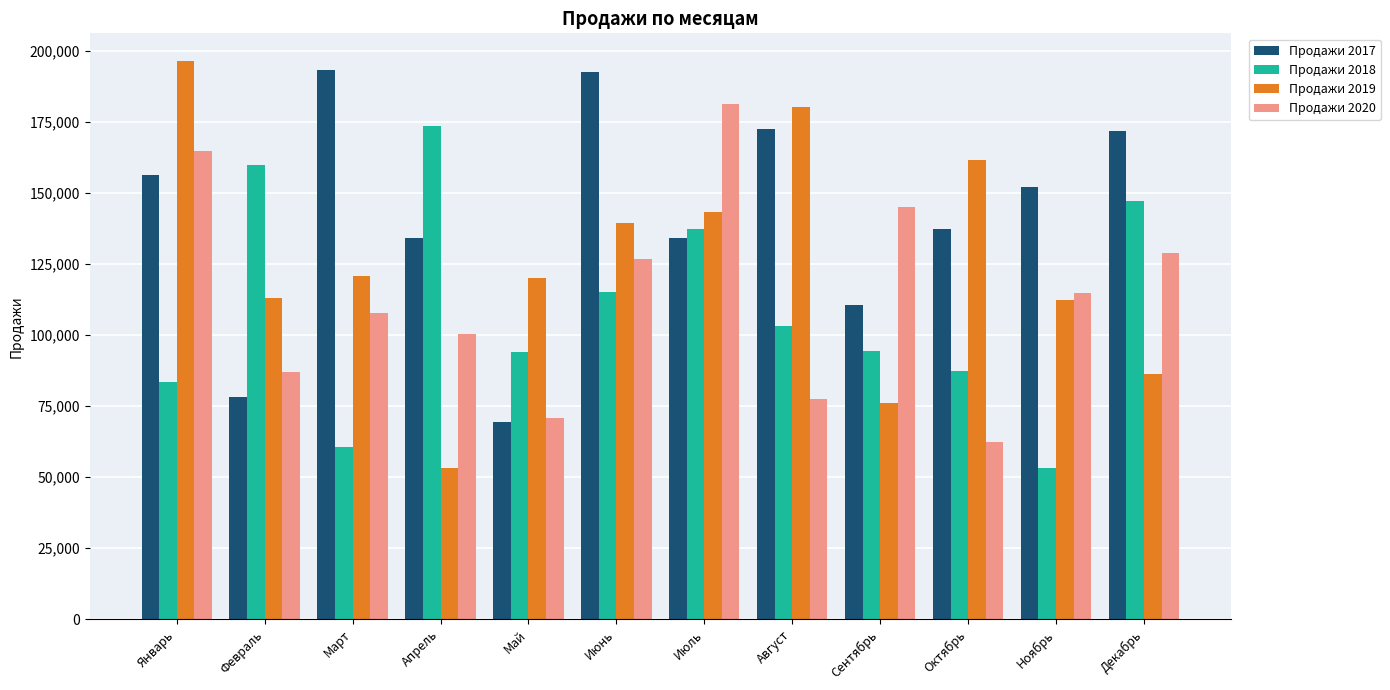

What is the difference between the Продажи 2019 values at Октябрь and Декабрь?

75396